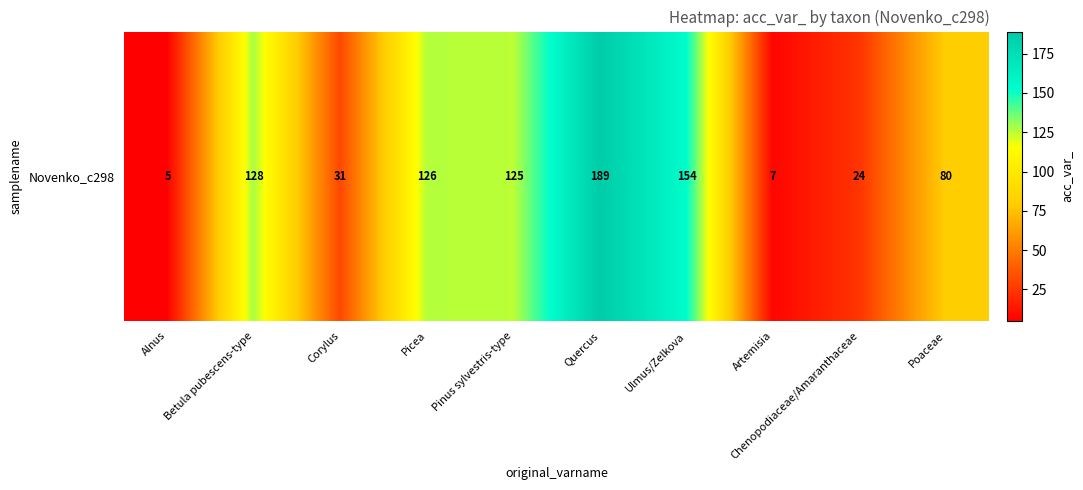

What is the change in value from Picea to Pinus sylvestris-type?

-1